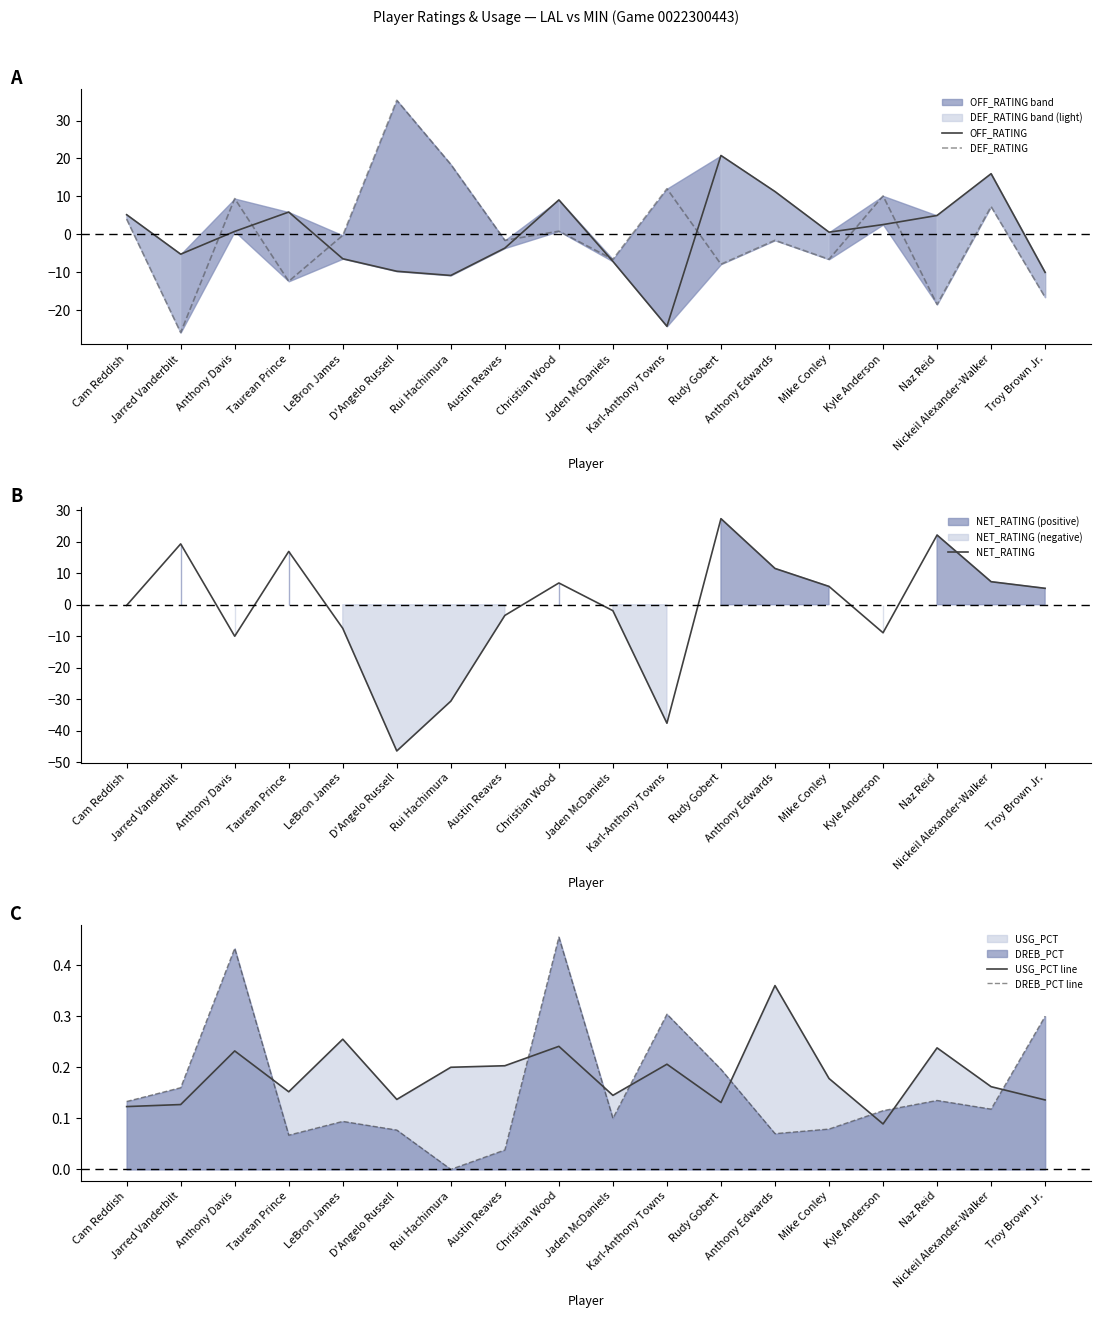

After their last crossing, which series has the higher values: NET_RATING or OFF_RATING?

NET_RATING